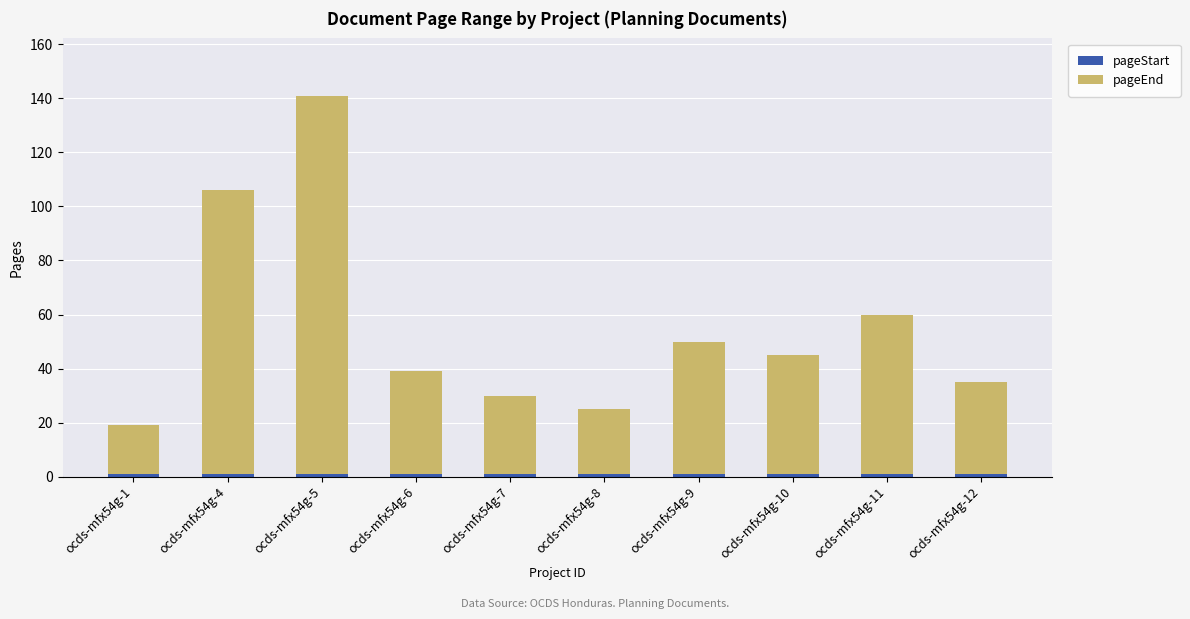

At which category is the sum across all series the highest?

ocds-mfx54g-5